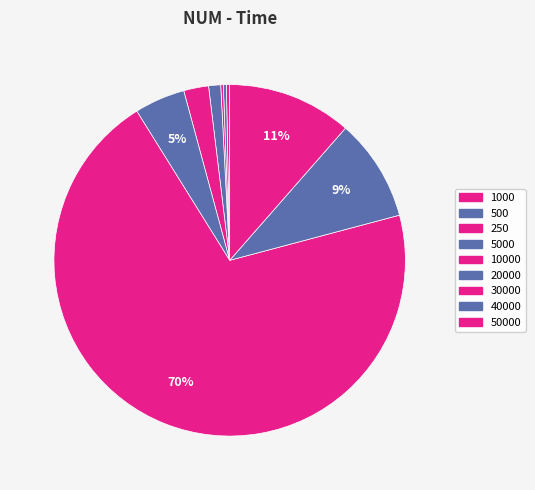

To the nearest percent, what is the difference between the largest and smallest slice percentages?

70%